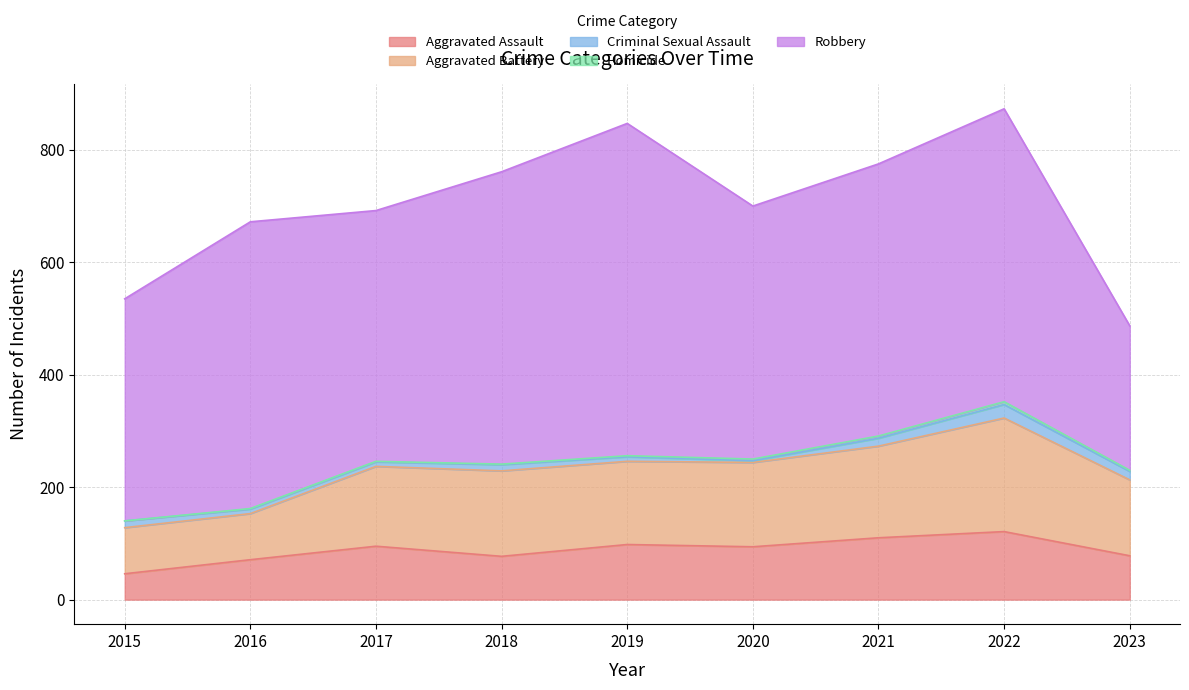

What is the difference between the second highest and minimum values in the Robbery series?

264